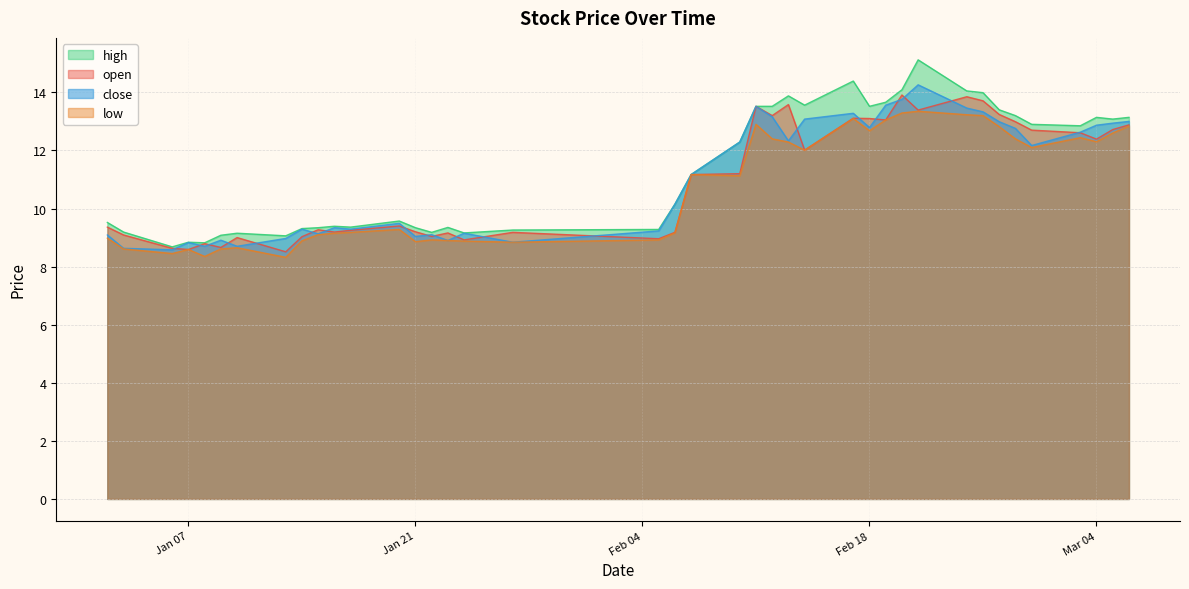

Which series has the widest spread of values?

high